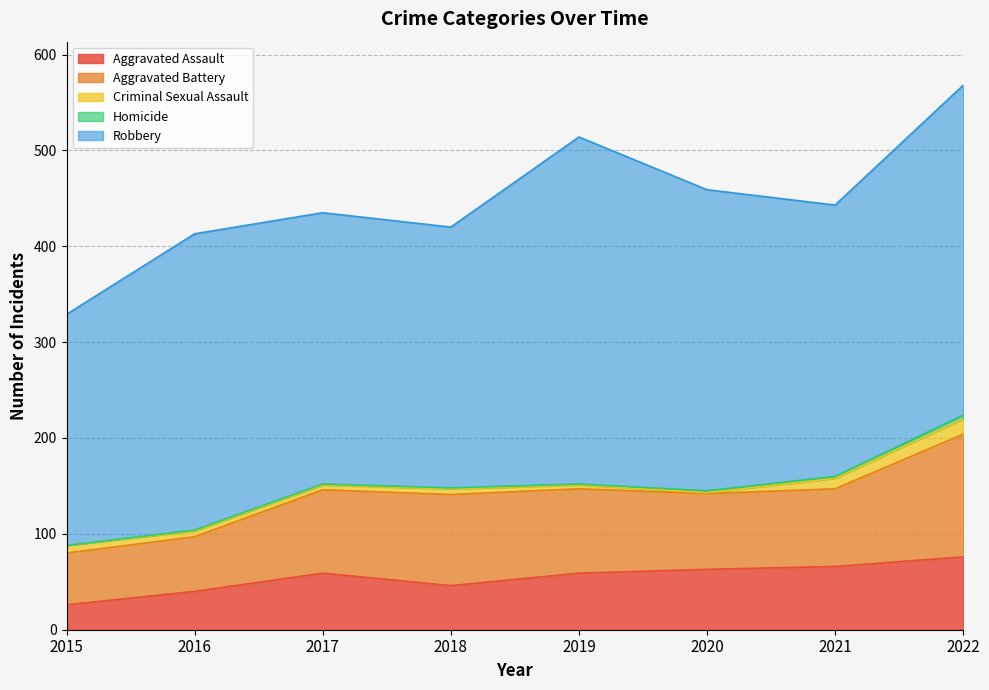

List the labels in order of Aggravated Assault value, smallest first.

2015, 2016, 2018, 2017, 2019, 2020, 2021, 2022